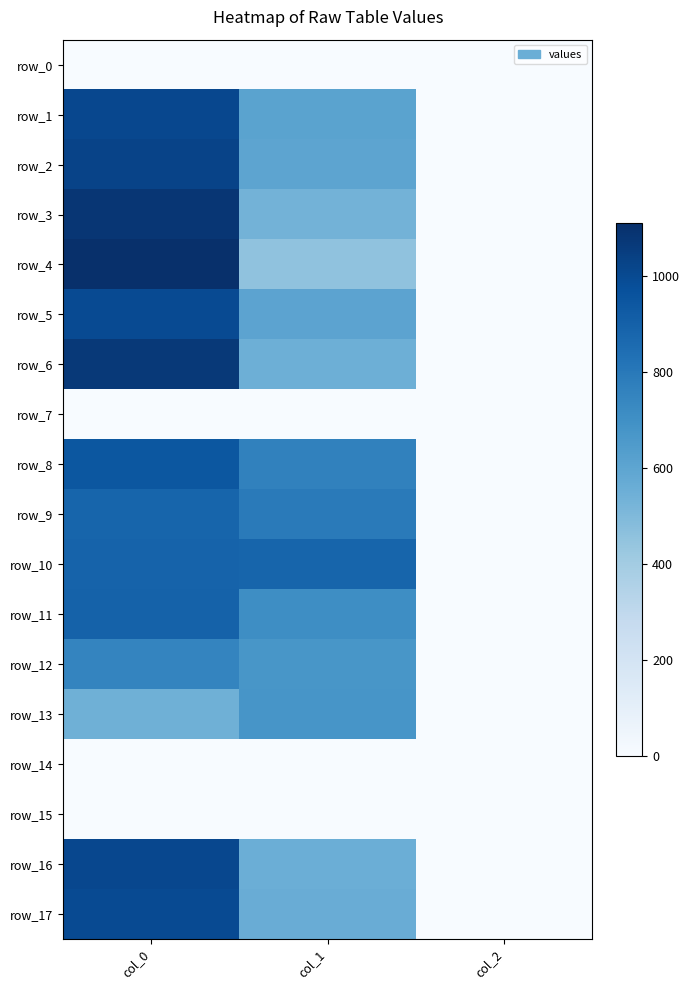

The row_12 series shows 671.6 at col_1. True or false?

True